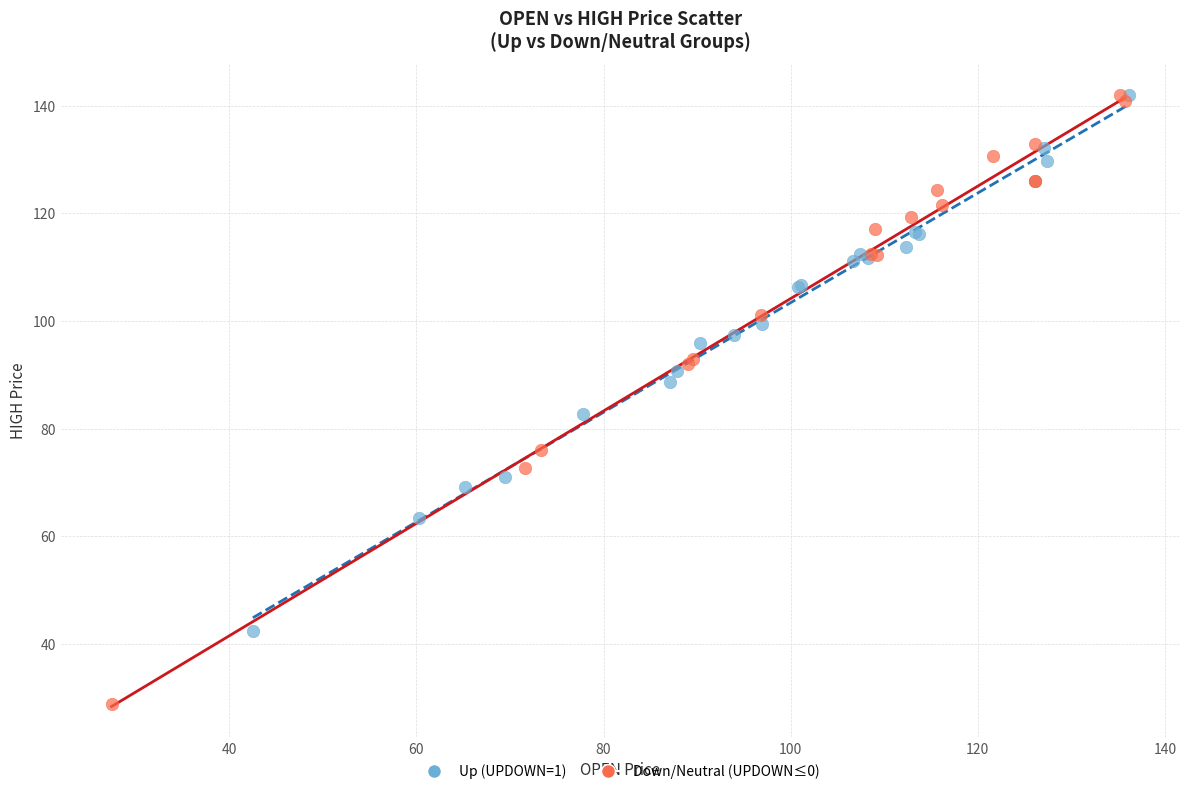

Which series reaches the minimum Y coordinate?

Down/Neutral (UPDOWN≤0)